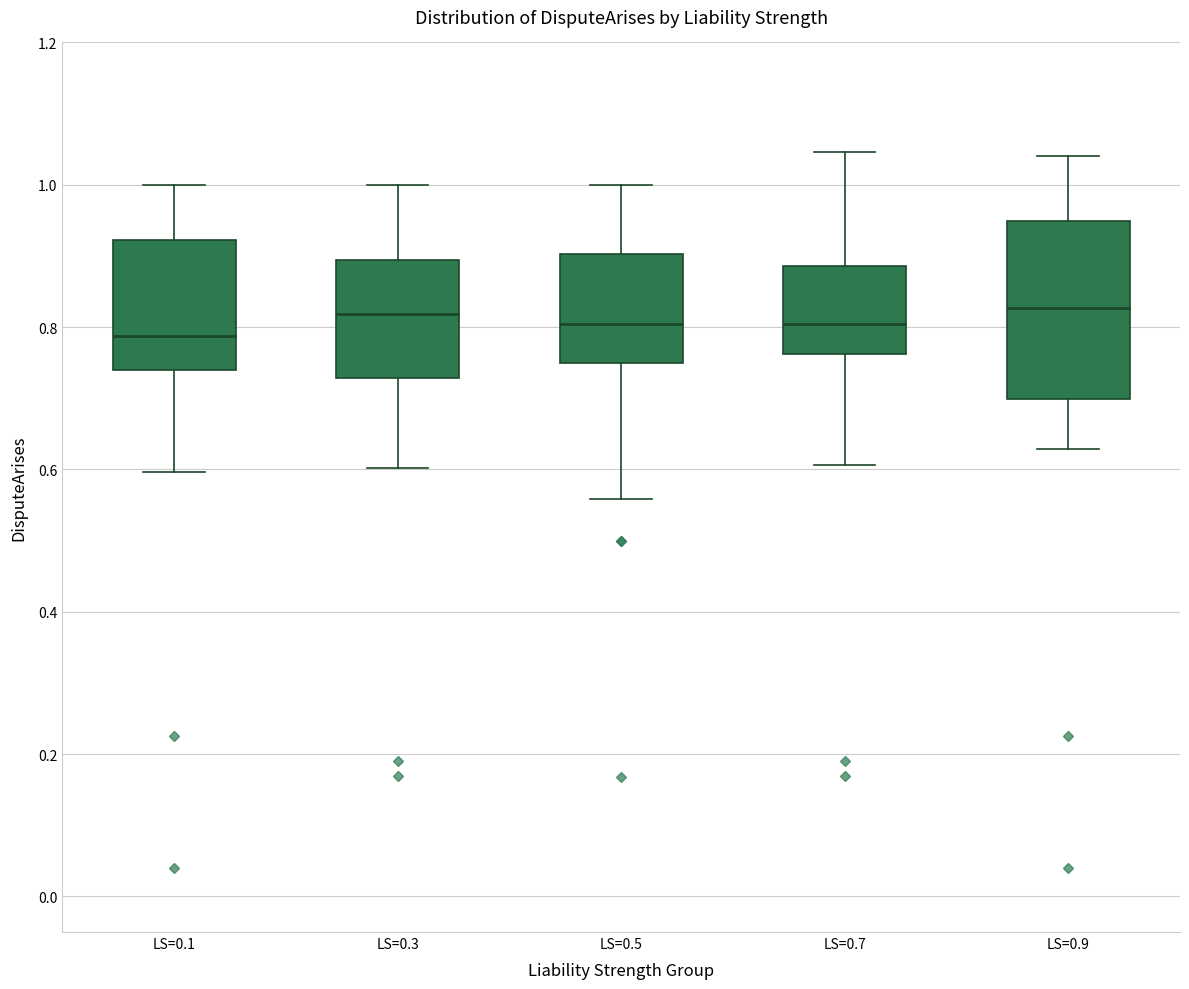

Reading left to right, read every box against the y-axis: the position of its median line, the range the box covers, and the ends of its whiskers. The values are not printed on the chart, so give them approximately, as read against the axis.

LS=0.1: median 0.78, box 0.74 to 0.92, whiskers 0.60 to 1.00
LS=0.3: median 0.82, box 0.72 to 0.90, whiskers 0.60 to 1.00
LS=0.5: median 0.80, box 0.74 to 0.90, whiskers 0.56 to 1.00
LS=0.7: median 0.80, box 0.76 to 0.88, whiskers 0.60 to 1.04
LS=0.9: median 0.82, box 0.70 to 0.94, whiskers 0.62 to 1.04